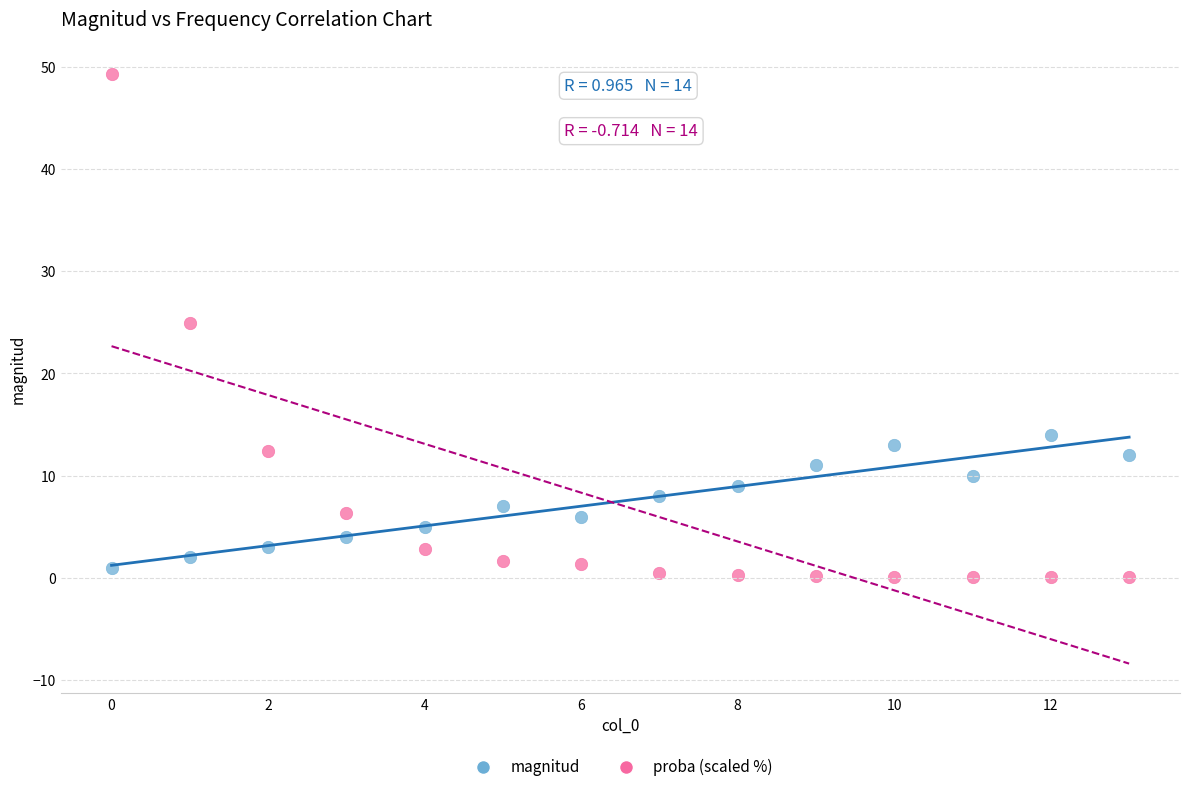

Across all series, what Y value is closest to 24?

24.9